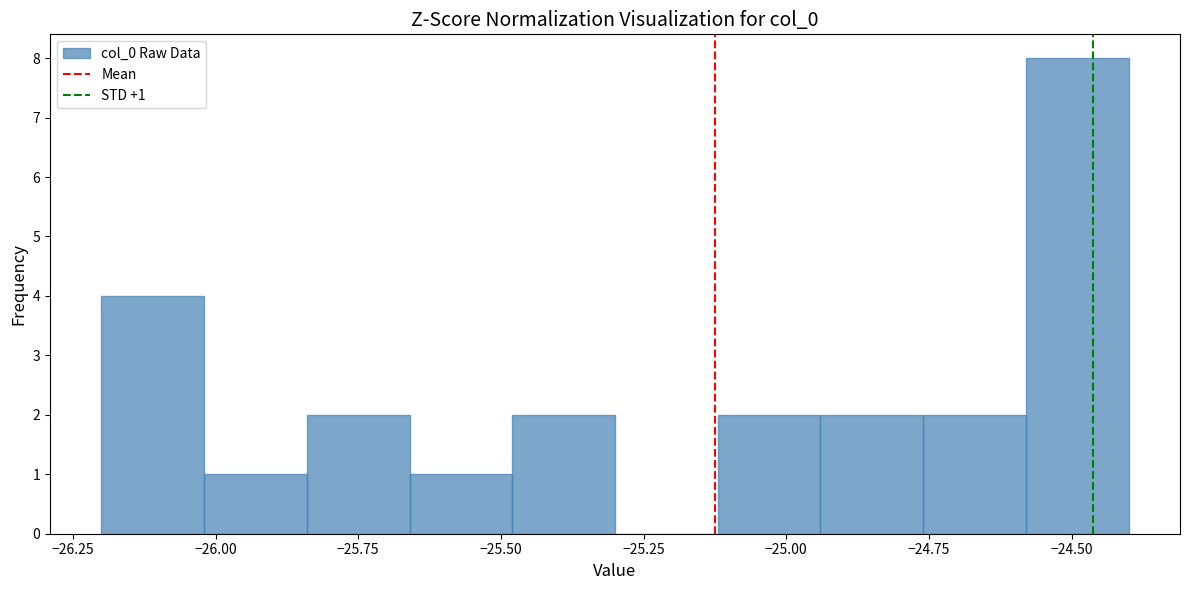

Read against the x-axis, roughly where is the centre of the tallest bar?

-24.50